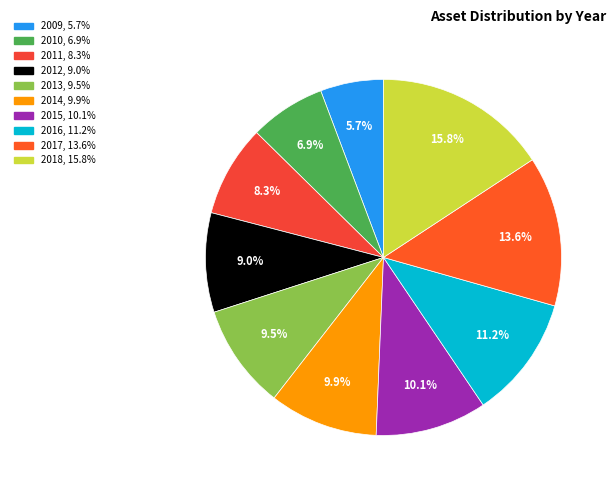

Which category has the biggest portion of the pie?

2018